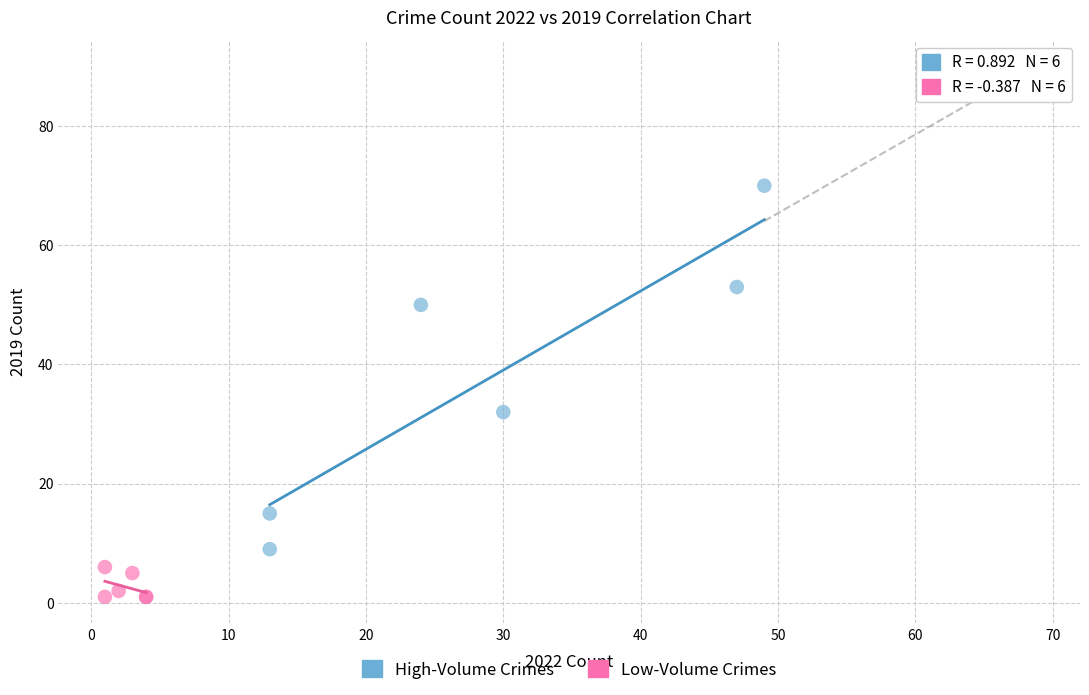

Which series has the largest Y range (max minus min)?

High-Volume Crimes